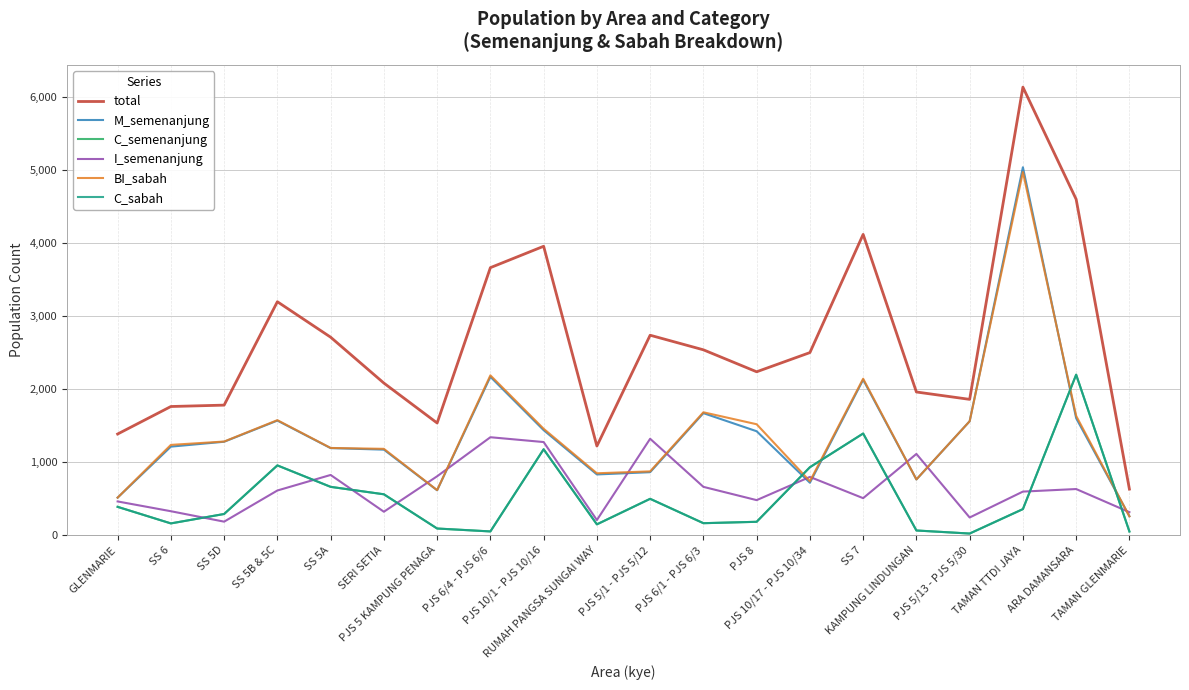

At which label is C_sabah closest to 1110?

PJS 10/1 - PJS 10/16